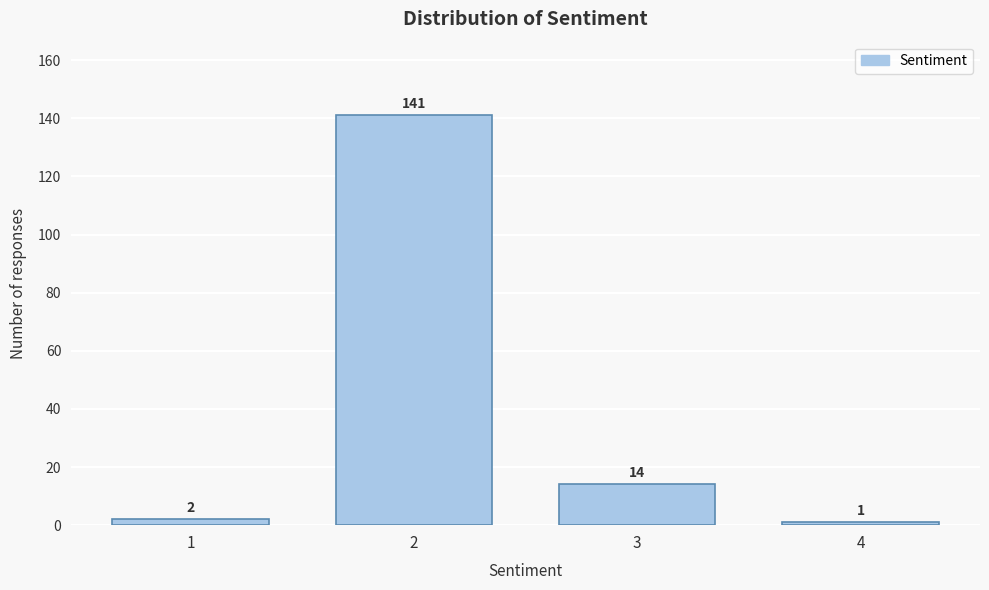

Reading right to left, list all the values displayed in this chart.

1	14	141	2